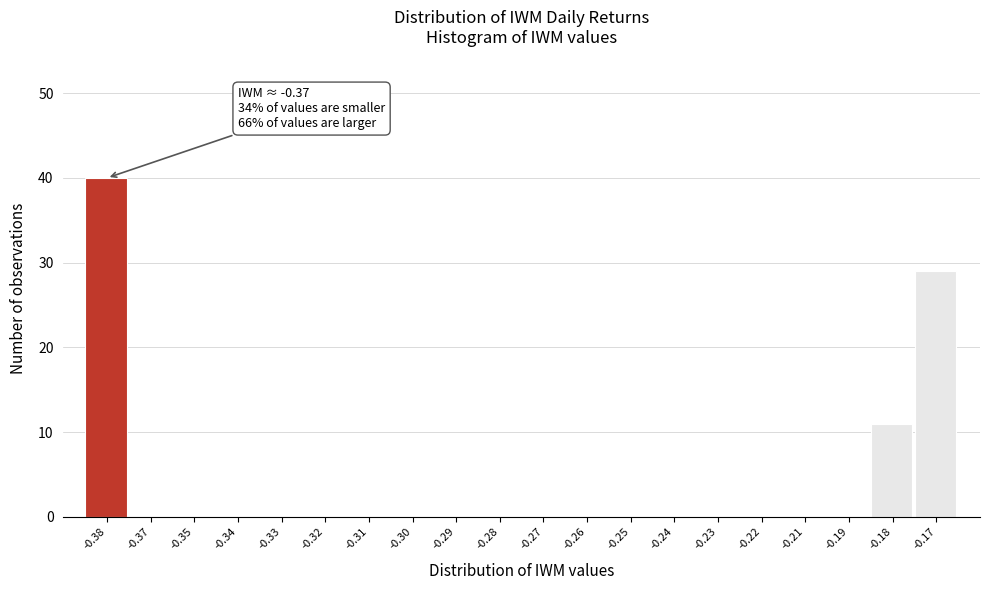

Reading left to right, extract all data points from this chart.

-0.38=40	-0.37=0	-0.35=0	-0.34=0	-0.33=0	-0.32=0	-0.31=0	-0.30=0	-0.29=0	-0.28=0	-0.27=0	-0.26=0	-0.25=0	-0.24=0	-0.23=0	-0.22=0	-0.21=0	-0.19=0	-0.18=11	-0.17=29